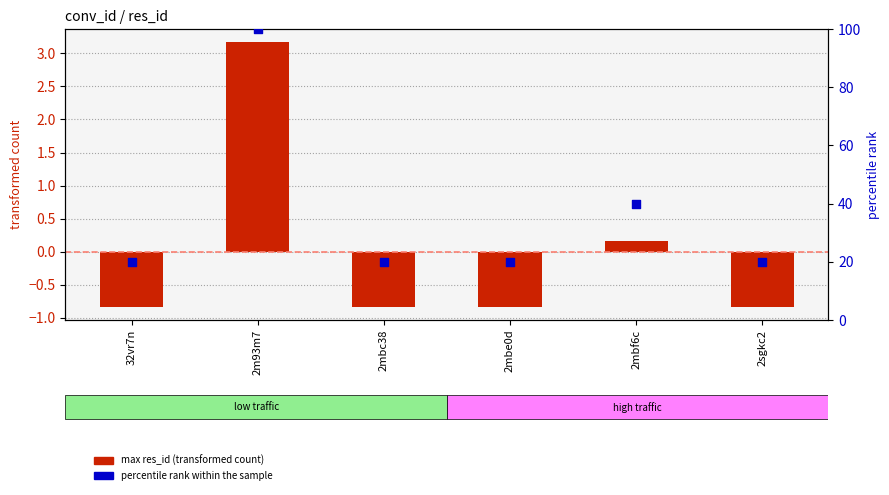

Which series contains the highest Y value?

percentile rank within the sample